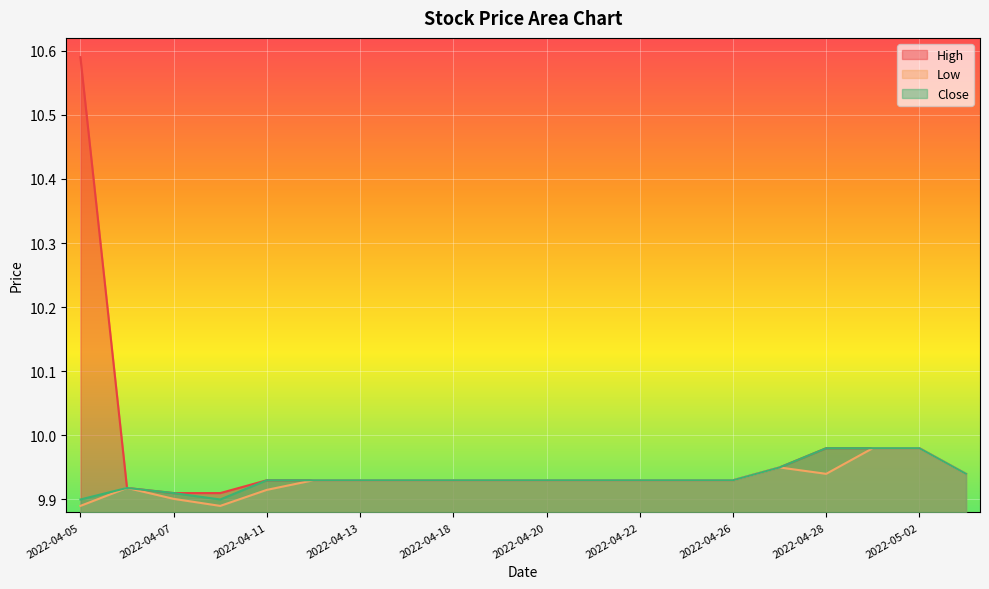

Reading left to right, list all the values displayed in this chart.

High: 10.6	9.9	9.9	9.9	9.9	9.9	9.9	9.9	9.9	9.9	9.9	9.9	9.9	9.9	9.9	9.9	10.0	10.0	10.0	9.9
Low: 9.9	9.9	9.9	9.9	9.9	9.9	9.9	9.9	9.9	9.9	9.9	9.9	9.9	9.9	9.9	9.9	9.9	10.0	10.0	9.9
Close: 9.9	9.9	9.9	9.9	9.9	9.9	9.9	9.9	9.9	9.9	9.9	9.9	9.9	9.9	9.9	9.9	10.0	10.0	10.0	9.9